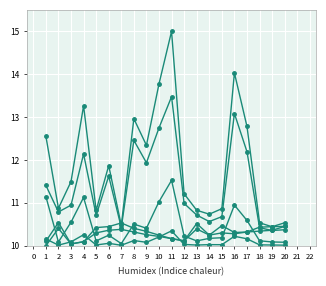

How many series are shown in this chart?

6